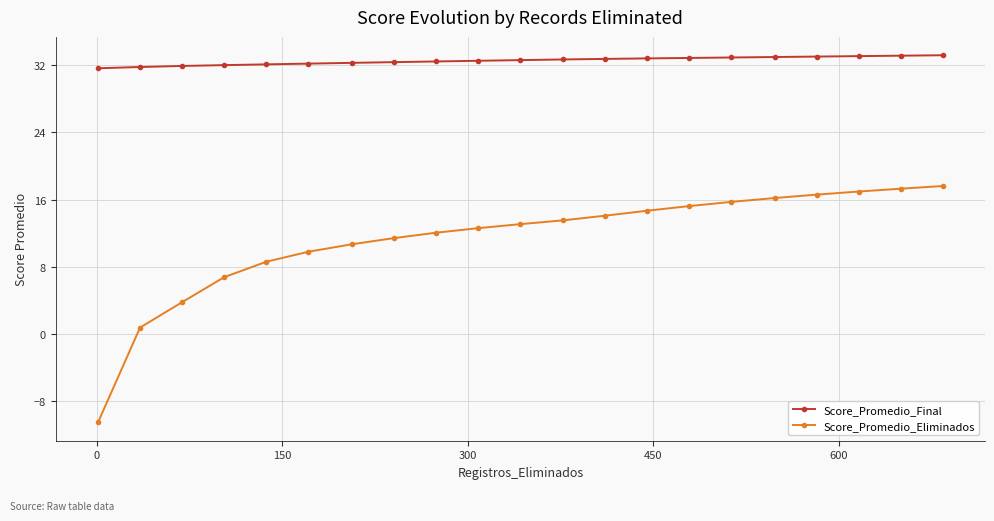

What is the maximum value shown in the chart?

33.2